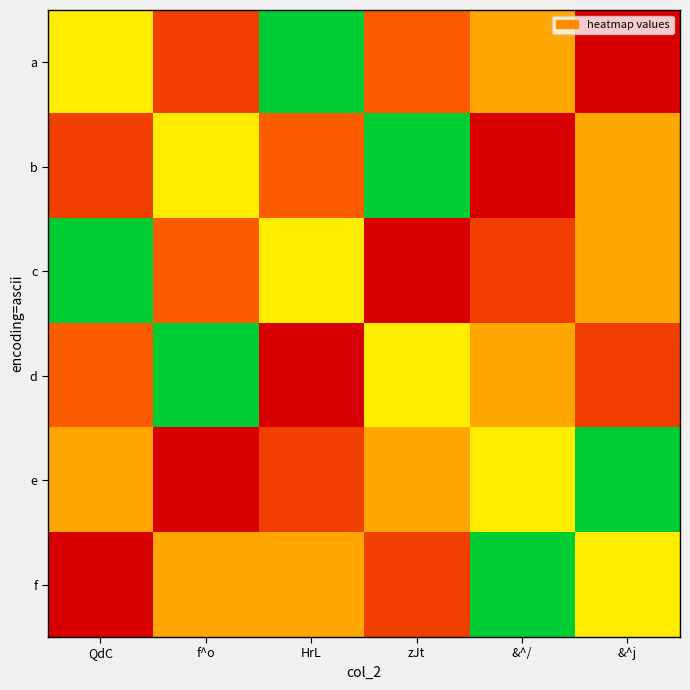

Reading left to right, what are all the values shown in this chart?

a: QdC=6.9	f^o=12.2	HrL=3.6	zJt=10.9	&^/=8.8	&^j=15.1
b: QdC=12.2	f^o=6.9	HrL=10.9	zJt=3.6	&^/=15.1	&^j=8.8
c: QdC=3.6	f^o=10.9	HrL=6.9	zJt=15.1	&^/=12.2	&^j=8.8
d: QdC=10.9	f^o=3.6	HrL=15.1	zJt=6.9	&^/=8.8	&^j=12.2
e: QdC=8.8	f^o=15.1	HrL=12.2	zJt=8.8	&^/=6.9	&^j=3.6
f: QdC=15.1	f^o=8.8	HrL=8.8	zJt=12.2	&^/=3.6	&^j=6.9